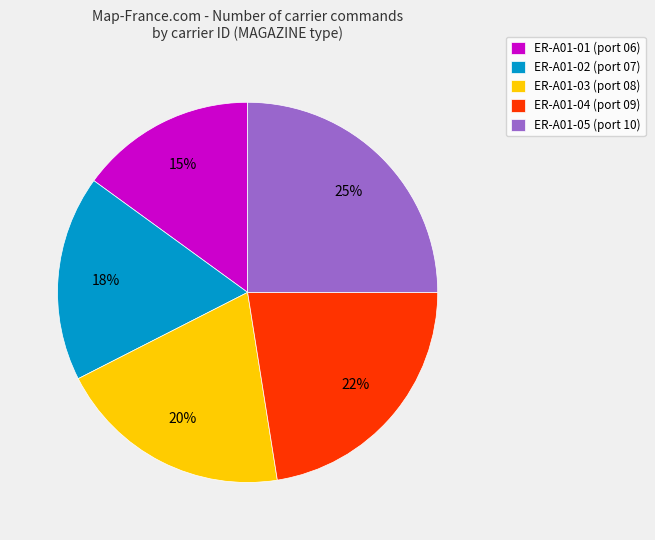

Which category has the biggest portion of the pie?

ER-A01-05